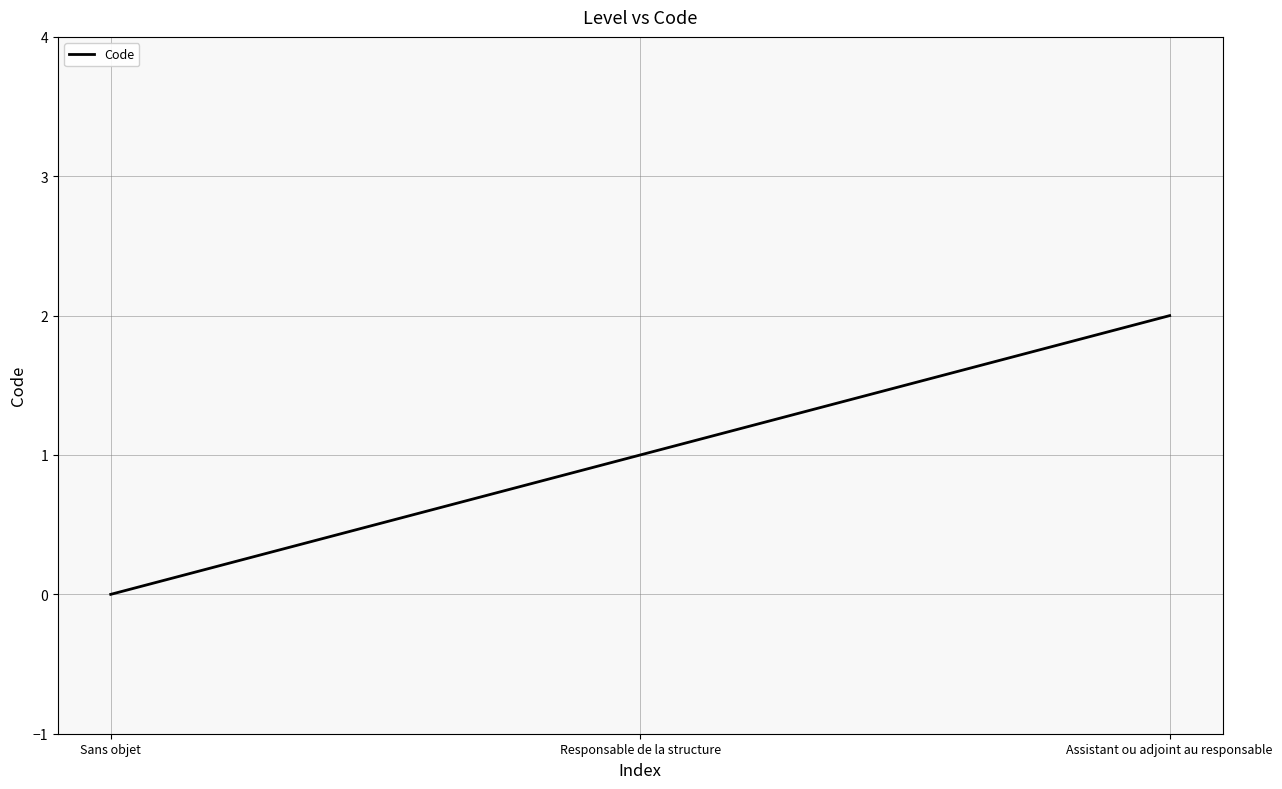

List the labels in order of value, largest first.

Assistant ou adjoint au responsable, Responsable de la structure, Sans objet